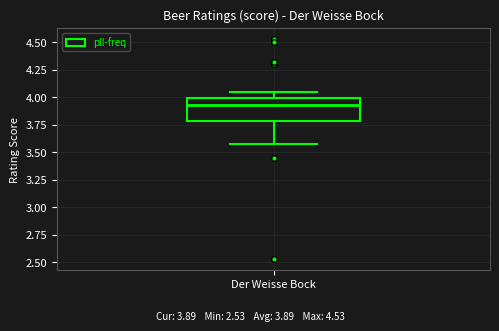

Read this box plot against the y-axis: the position of the median line, the range covered by the box, and the ends of both whiskers. The values are not printed on the chart, so give them approximately, as read against the axis.

median 3.95, box 3.80 to 4.00, whiskers 3.55 to 4.05